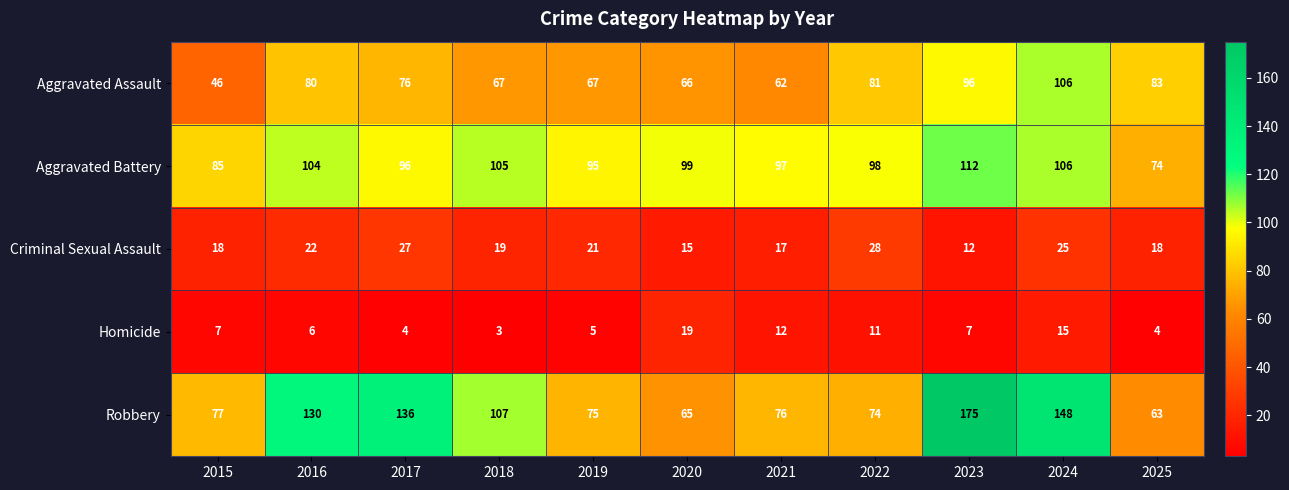

Which category has the highest value across all series?

2023